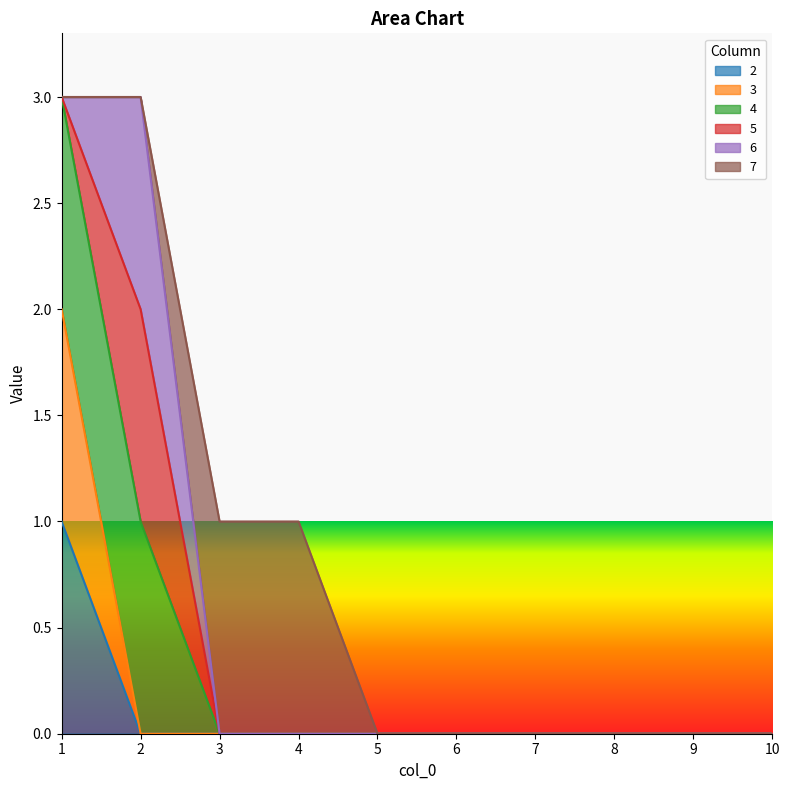

Does the chart display data point markers on the line(s)?

No